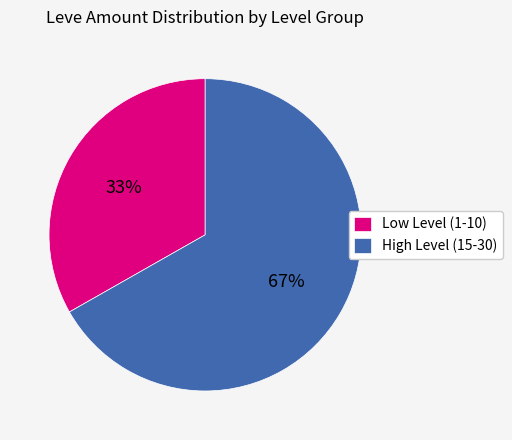

What is the smallest slice in the pie chart?

Low Level (1-10)